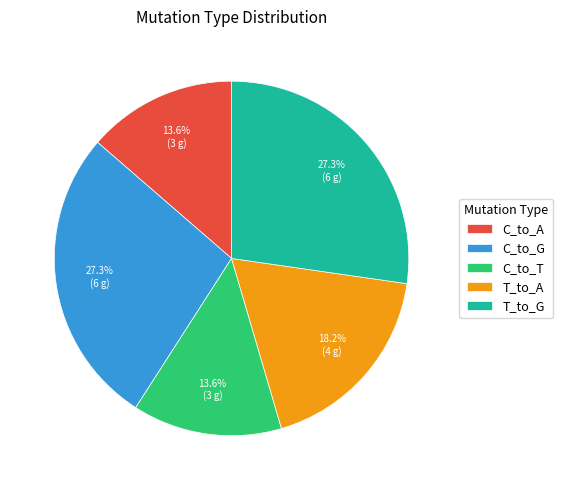

Which has a higher value, T_to_A or C_to_A?

T_to_A